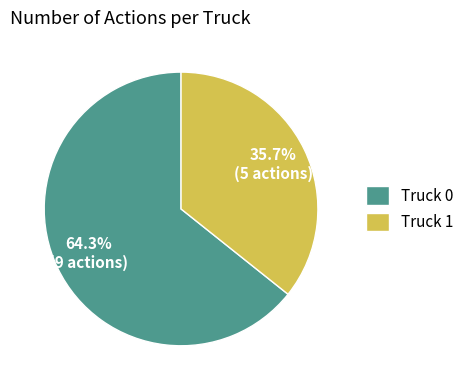

Is Truck 0 the majority of the pie?

Yes